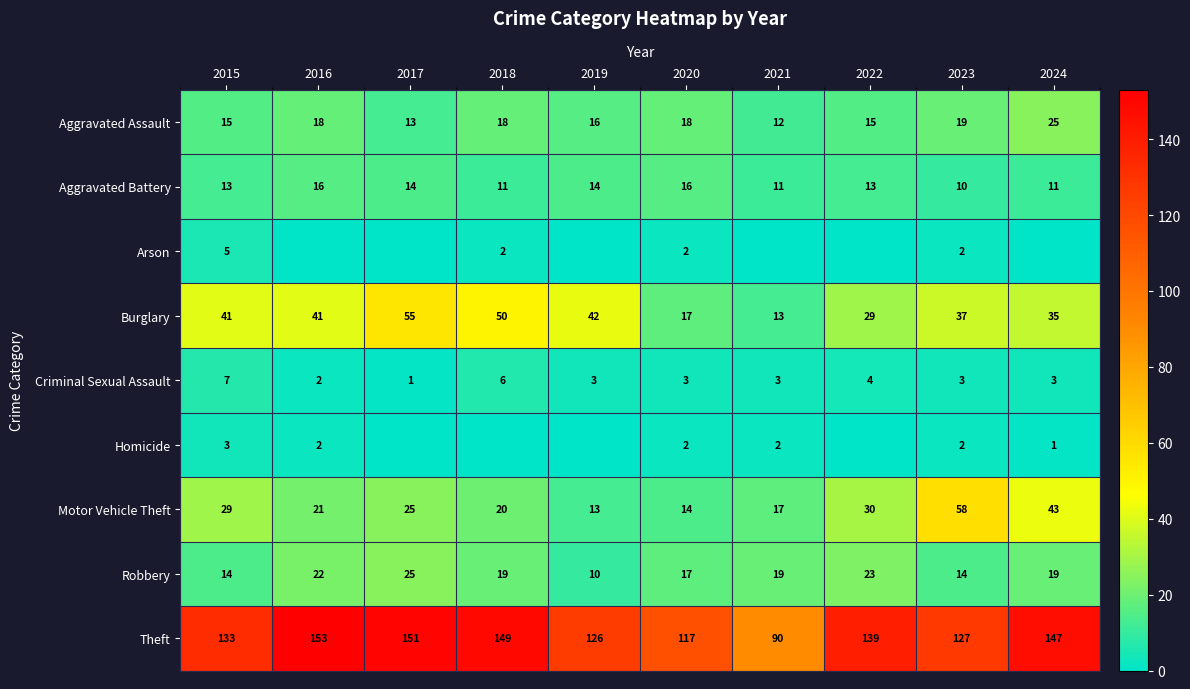

What is the sum of all Robbery values?

182